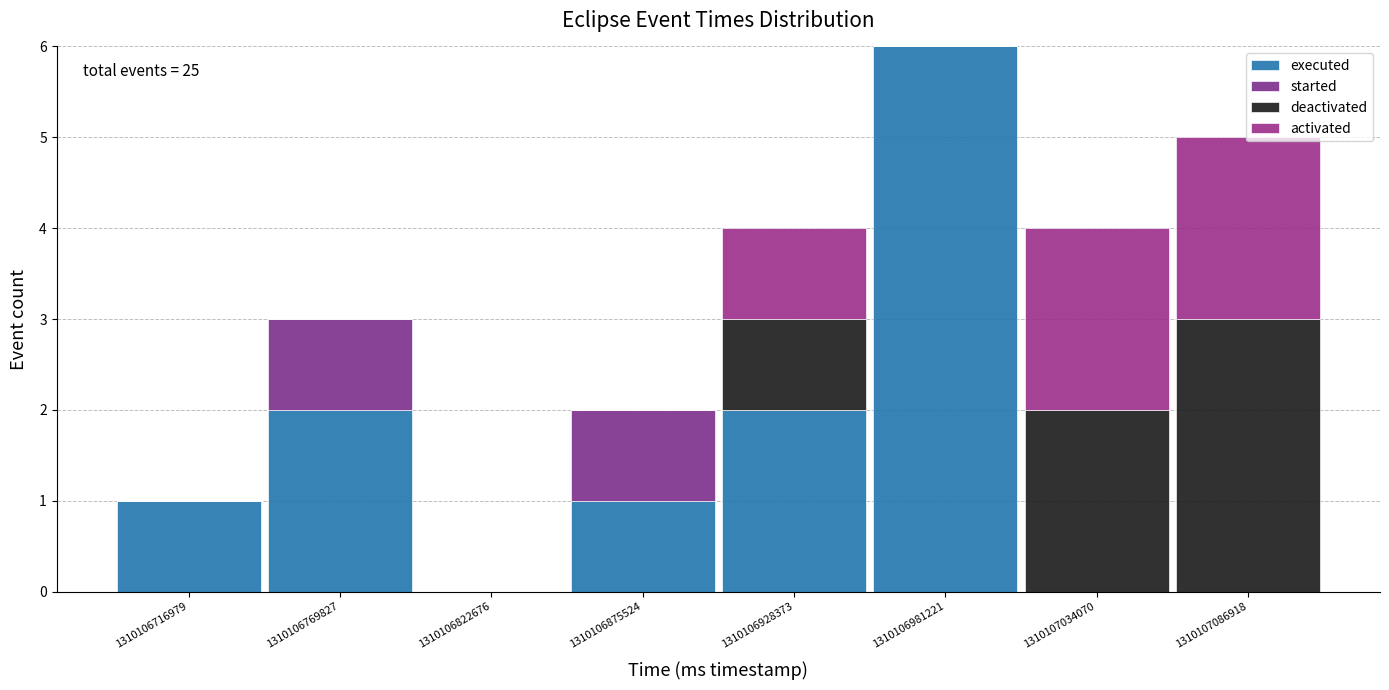

Which range on the x-axis has the tallest stacked bar (by total height)?

1310106950000 to 1310107010000